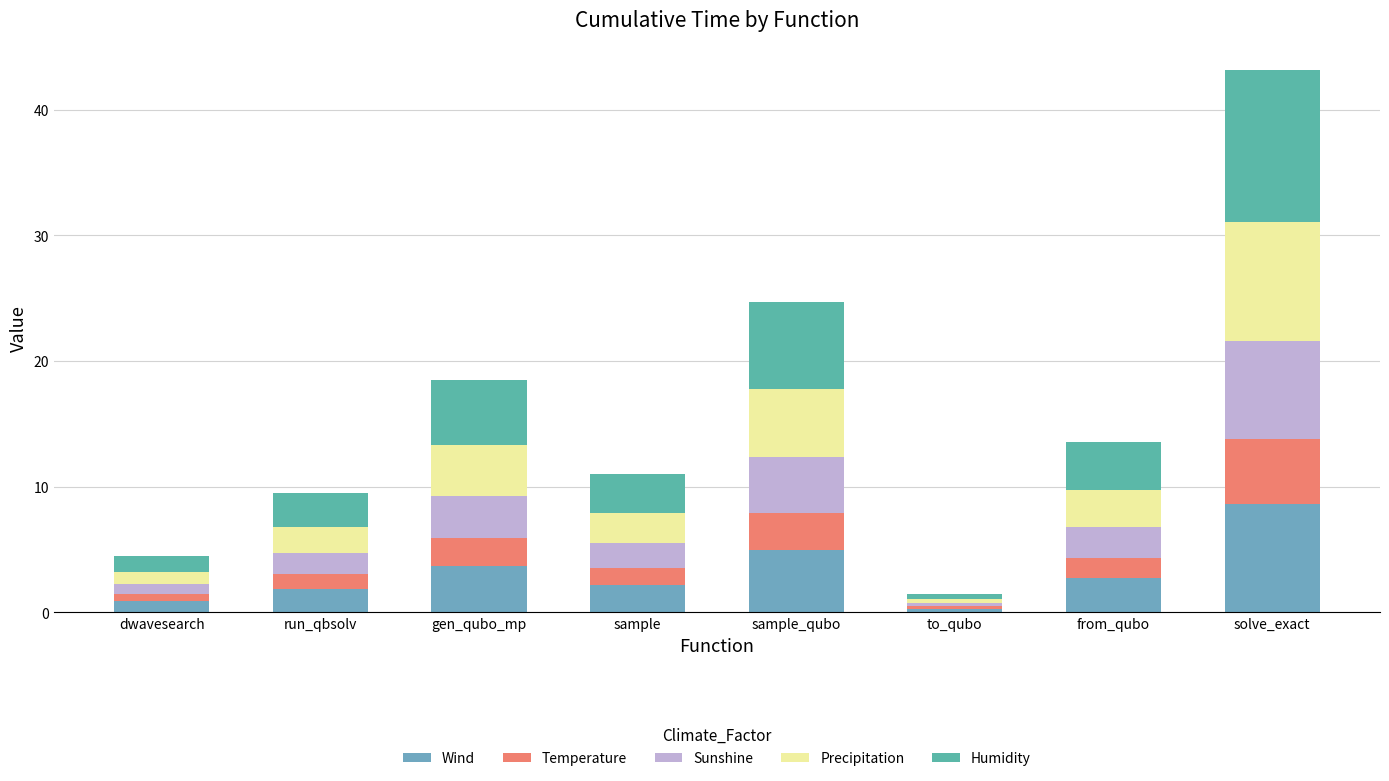

At how many categories does at least one series exceed 6?

2